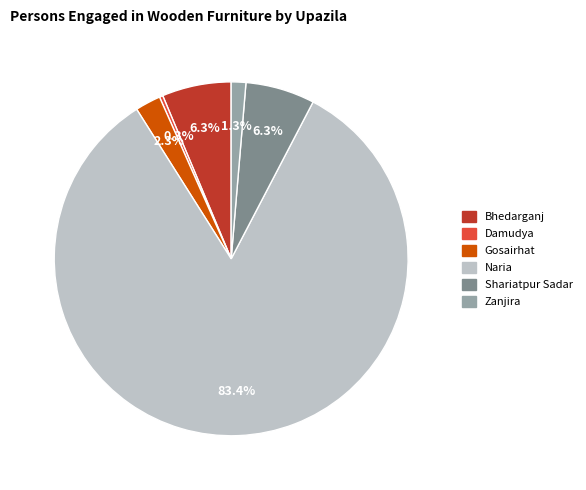

Combined, do Zanjira and Damudya account for over 50%?

No